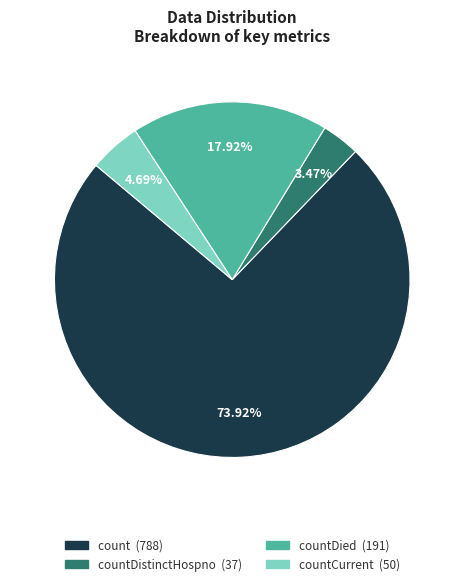

Does any single category account for the majority?

Yes